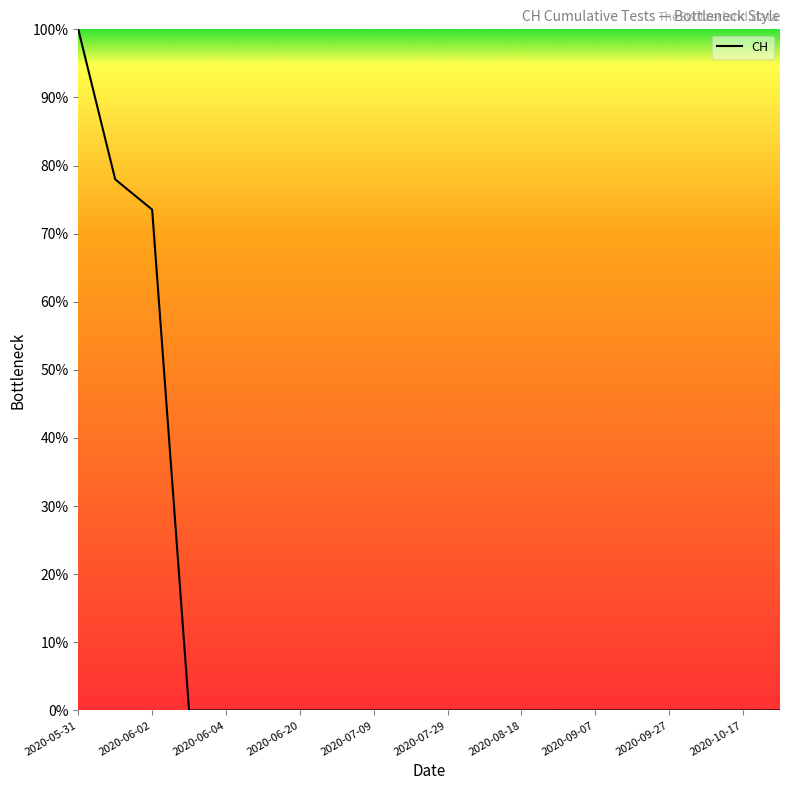

What is the greatest value displayed?

100.0